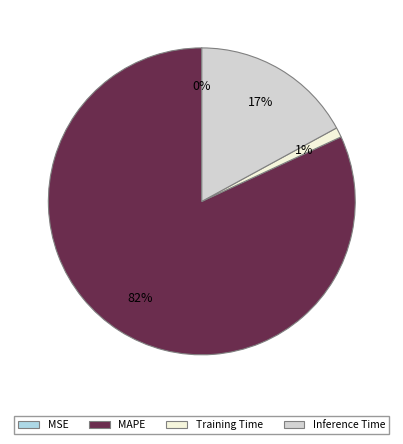

To the nearest percent, what is the average slice percentage?

25%